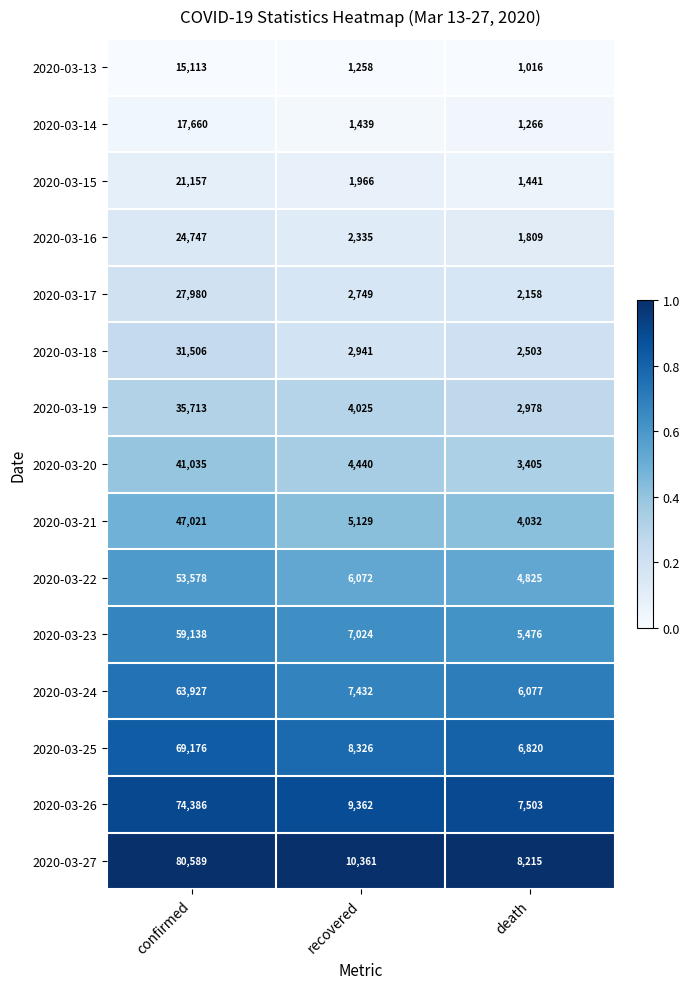

Which category has the lowest value across all series?

death